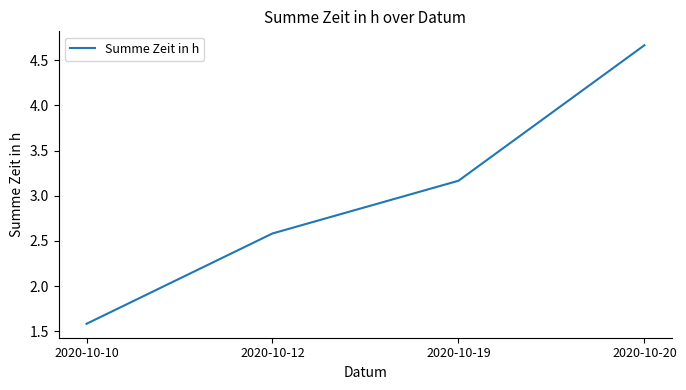

Reading right to left, what are all the values shown in this chart?

4.7	3.2	2.6	1.6